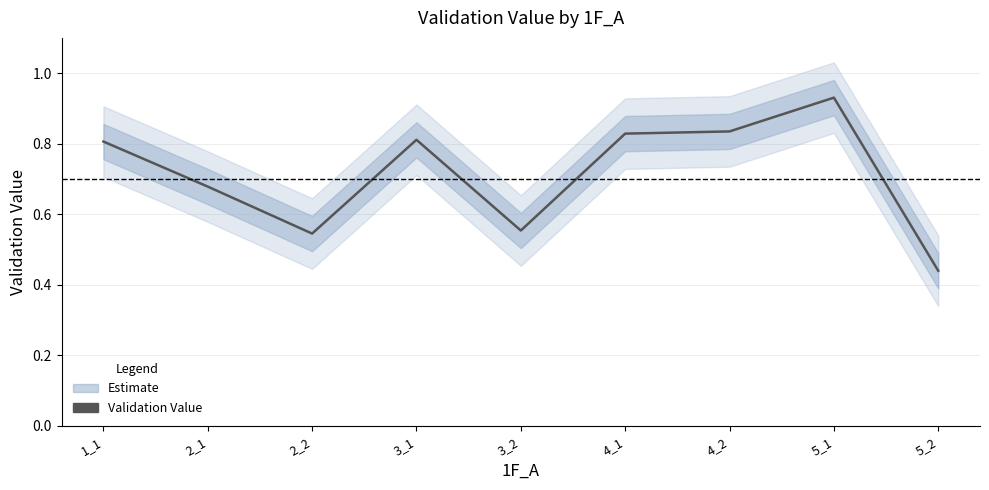

Which label corresponds to the largest value in the chart?

5_1